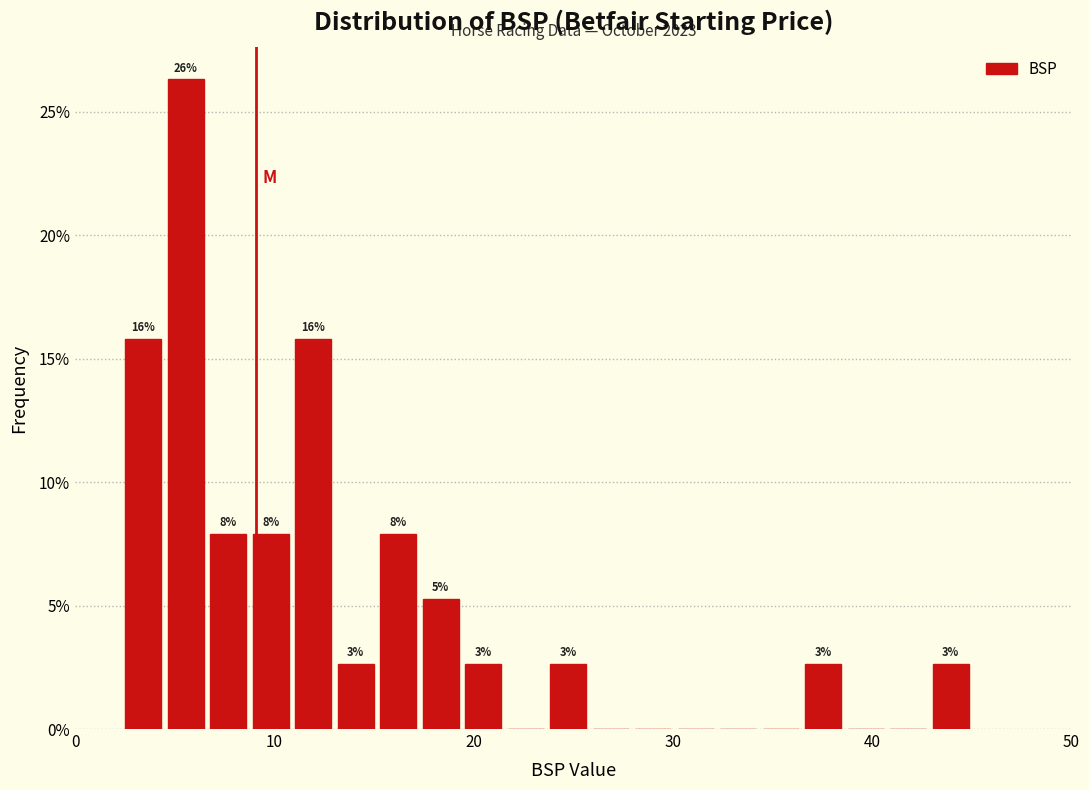

Read against the x-axis, roughly where is the centre of the tallest bar?

6